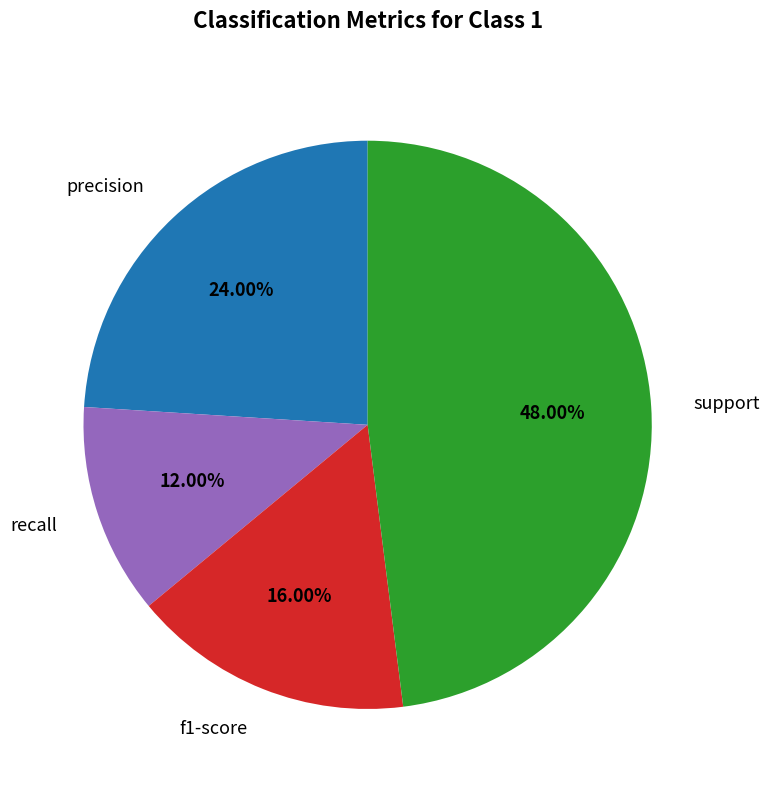

Is it true that recall is 12% of the pie?

True